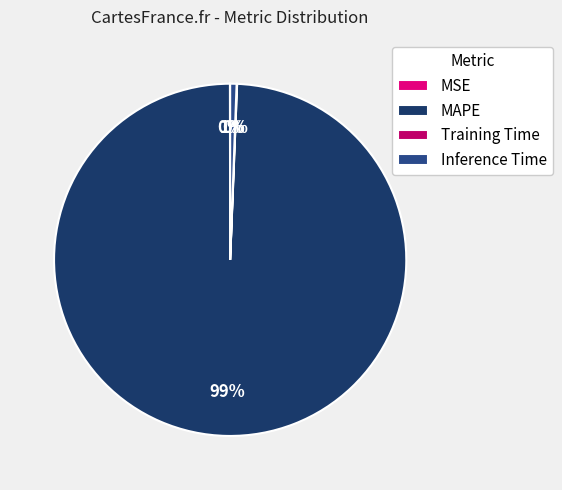

What is the majority slice?

MAPE